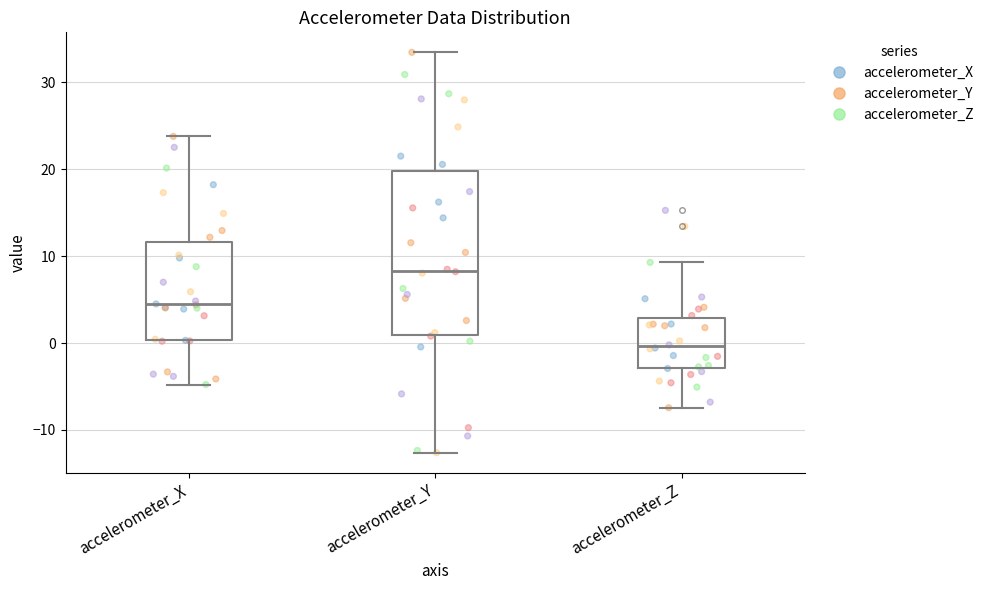

Comparing the boxes themselves (not the whiskers), which one is the tallest?

accelerometer_Y